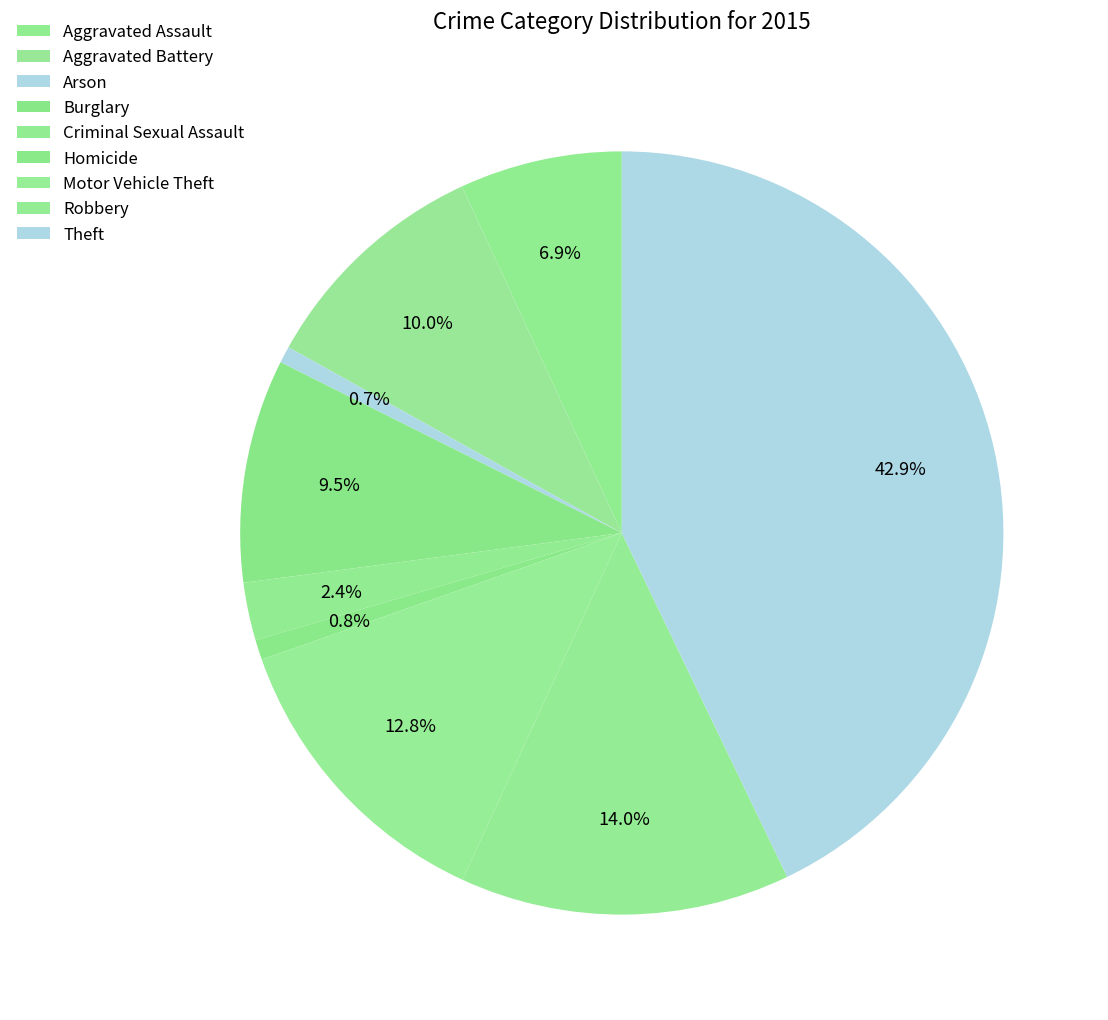

What is the change in value from Aggravated Assault to Motor Vehicle Theft?

+125